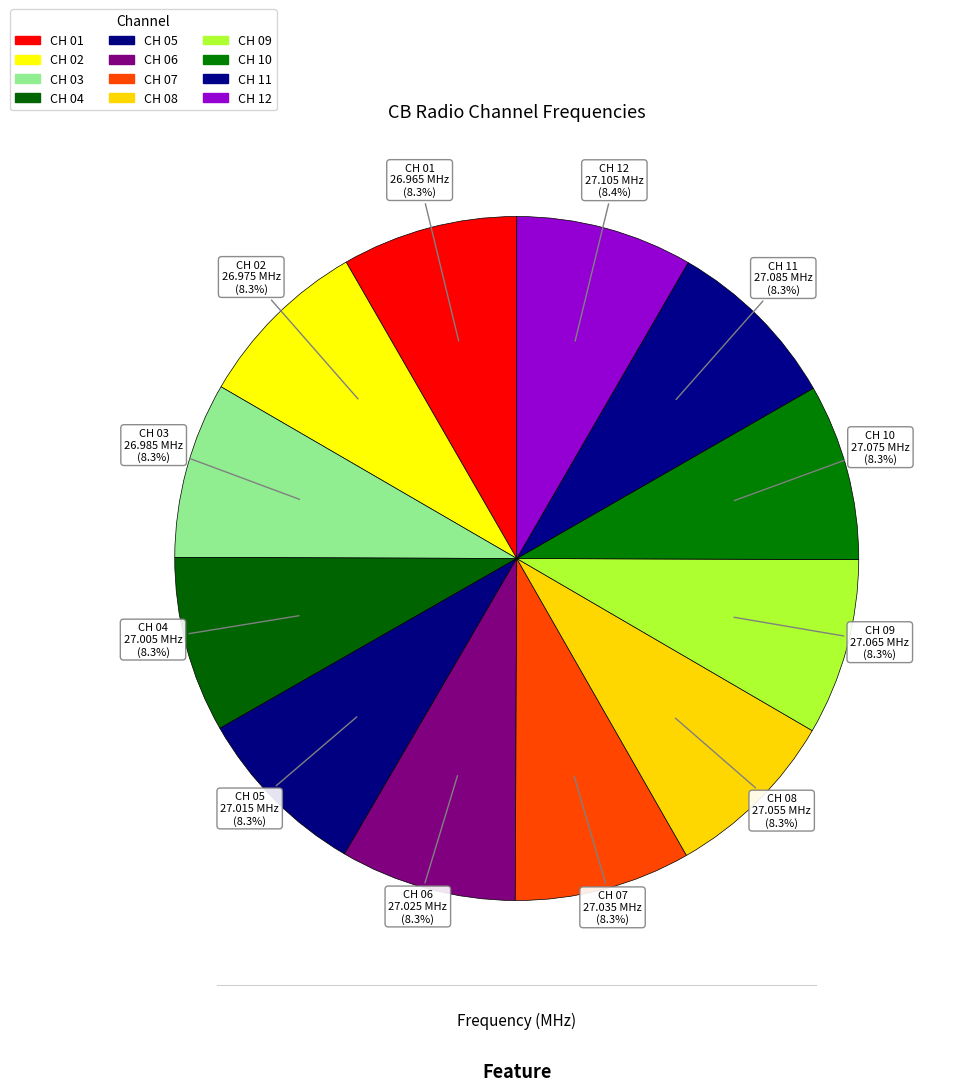

The CH 07 slice represents 8% of the pie. True or false?

True